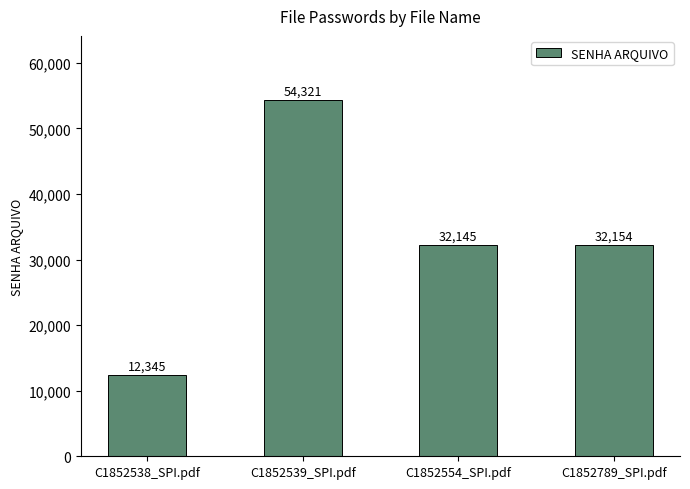

Read the value at C1852539_SPI.pdf, to the nearest 10.

54320